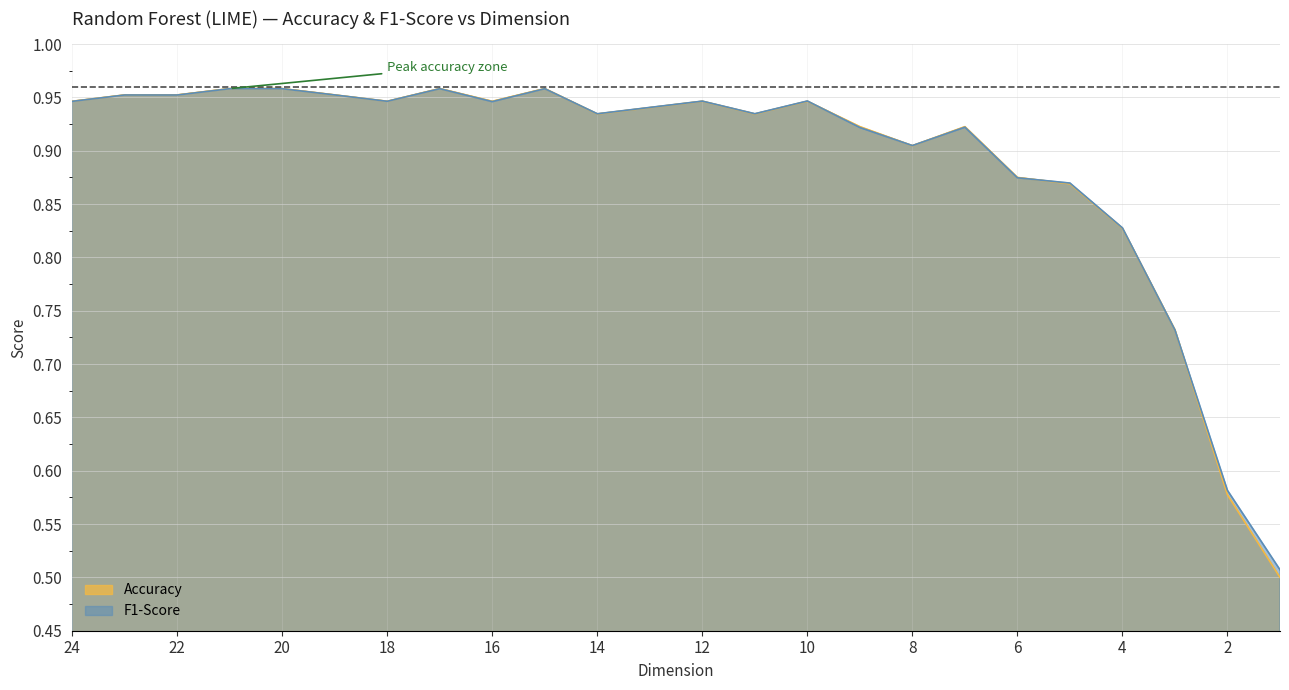

Reading left to right, transcribe all the data shown in this chart.

Accuracy: 0.9	1.0	1.0	1.0	1.0	1.0	0.9	1.0	0.9	1.0	0.9	0.9	0.9	0.9	0.9	0.9	0.9	0.9	0.9	0.9	0.8	0.7	0.6	0.5
F1-Score: 0.9	1.0	1.0	1.0	1.0	1.0	0.9	1.0	0.9	1.0	0.9	0.9	0.9	0.9	0.9	0.9	0.9	0.9	0.9	0.9	0.8	0.7	0.6	0.5